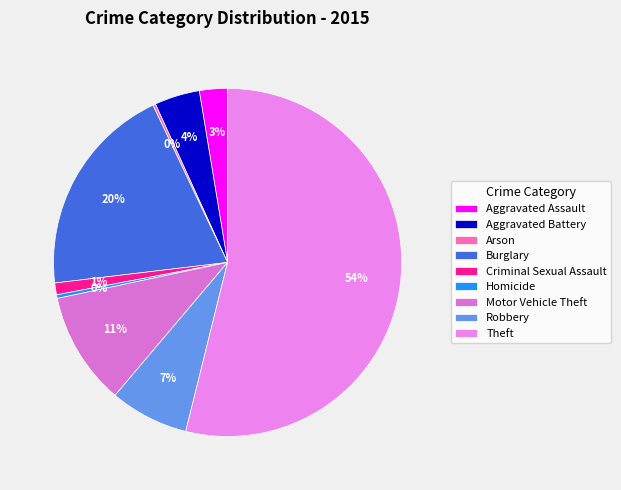

What portion of the pie excludes Burglary?

80.2%